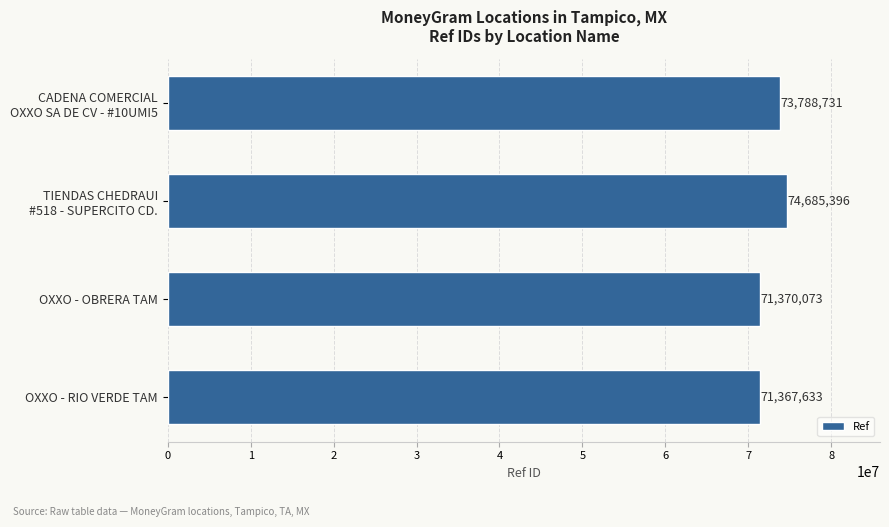

What is the difference between the maximum and minimum values?

3317763